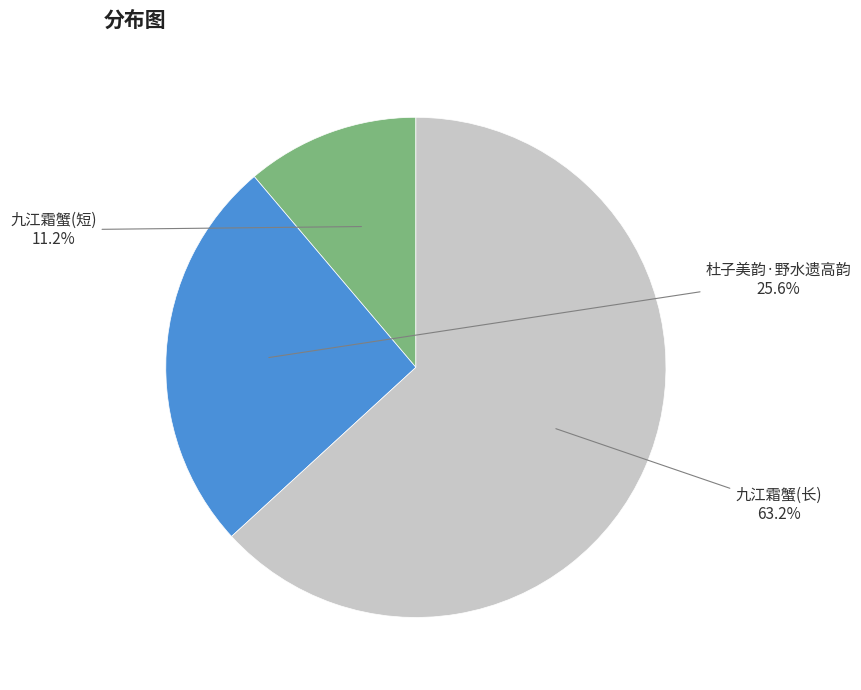

Does any single category account for the majority?

Yes